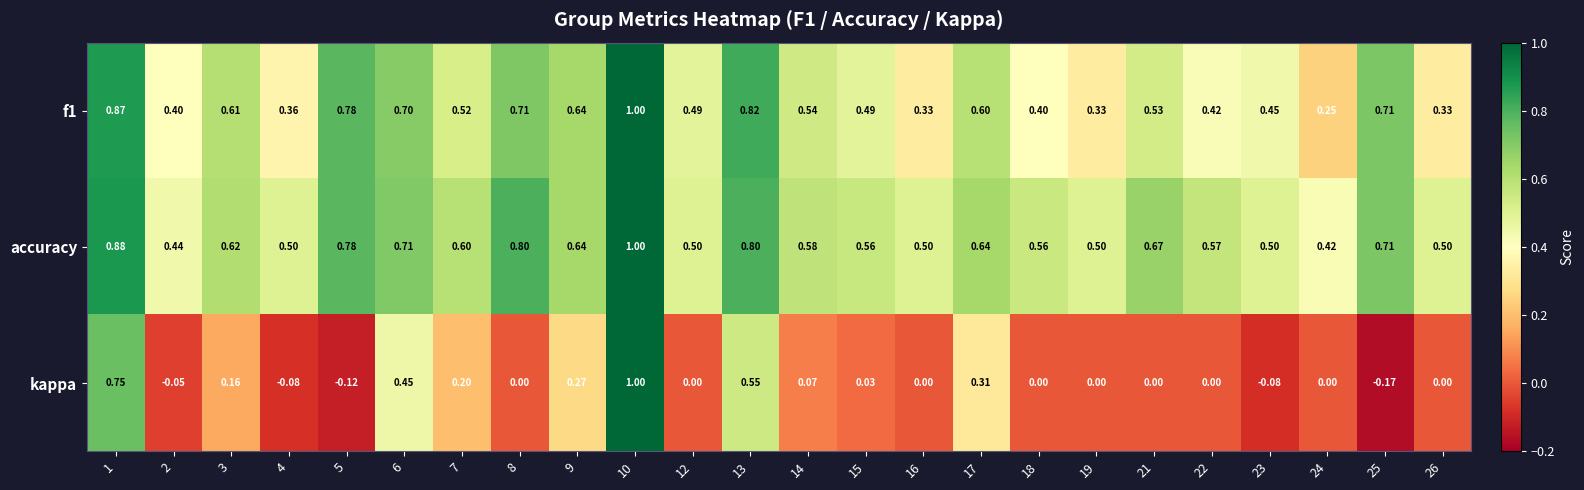

What is the total value across all series at 13?

2.2